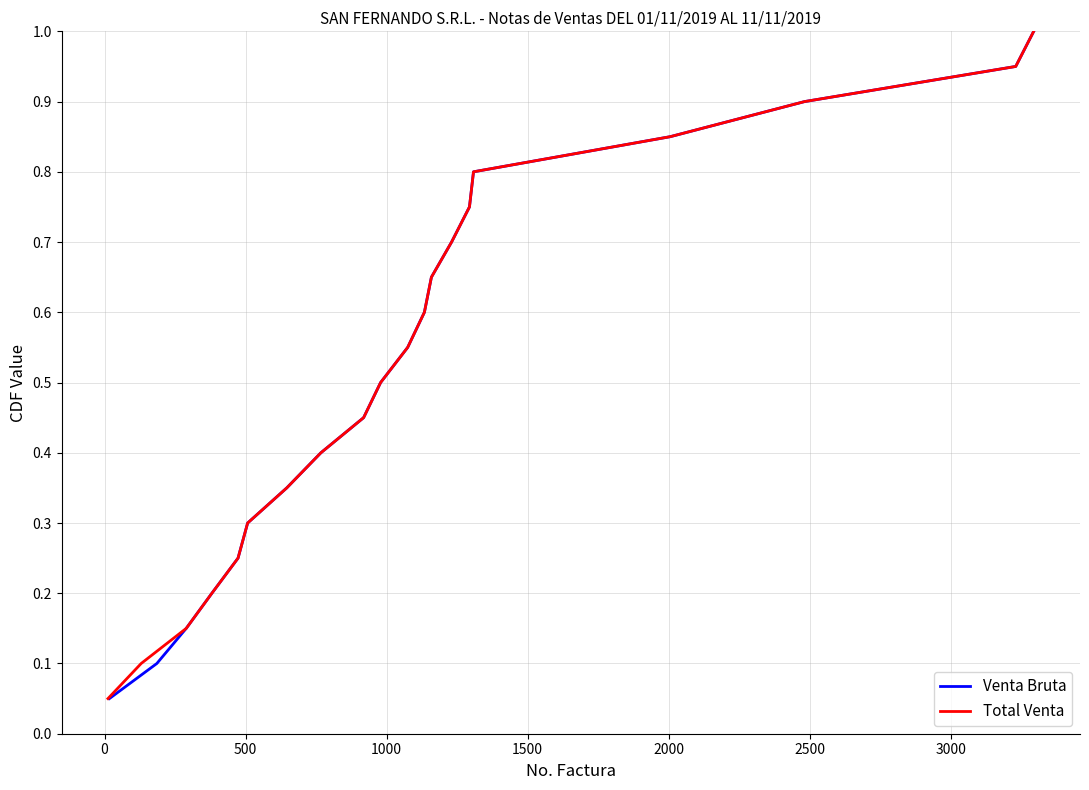

What is the difference between the maximum and minimum values in the Total Venta series?

0.9